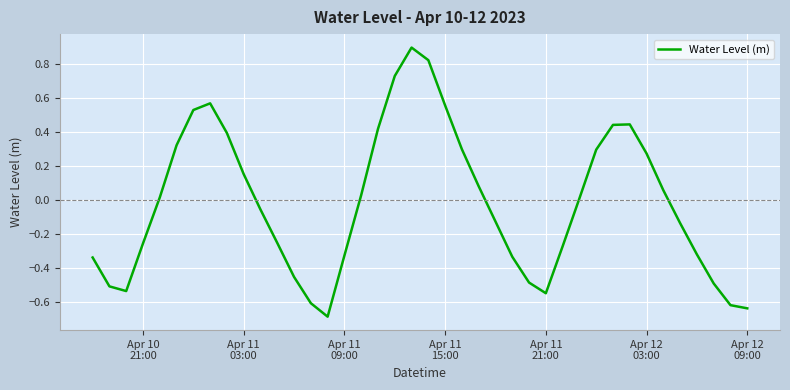

What is the greatest value displayed?

0.9